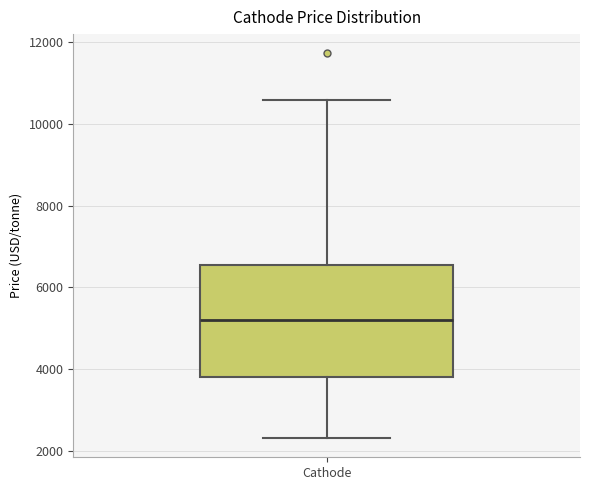

Where is the upper edge of the box for Cathode on the y-axis? The values are not printed on the chart, so give them approximately, as read against the axis.

6600